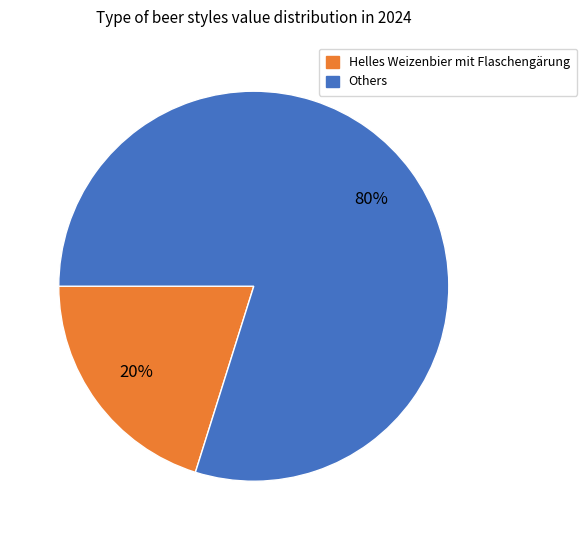

Does any single category account for the majority?

Yes